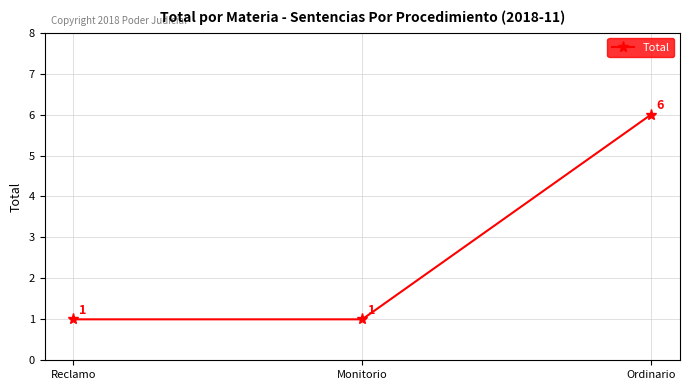

How many data points are above 1?

1